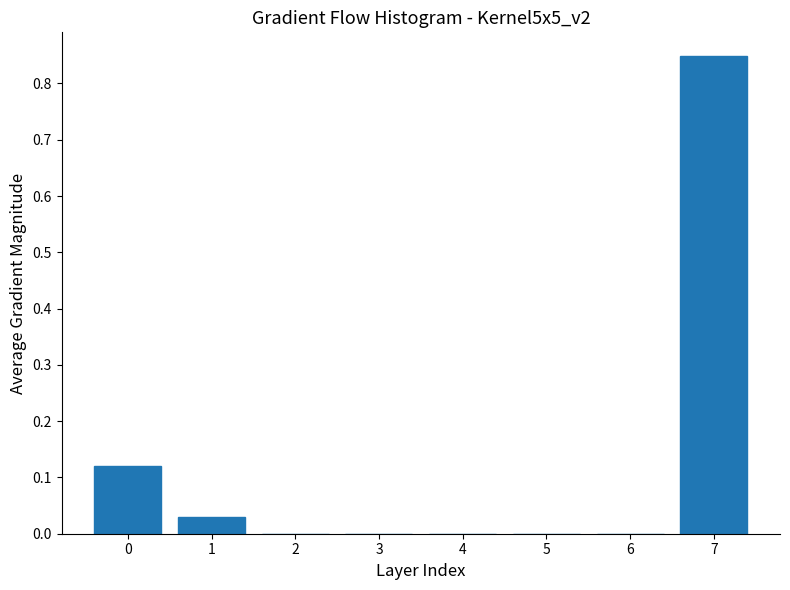

Which category has the highest value across all series?

7